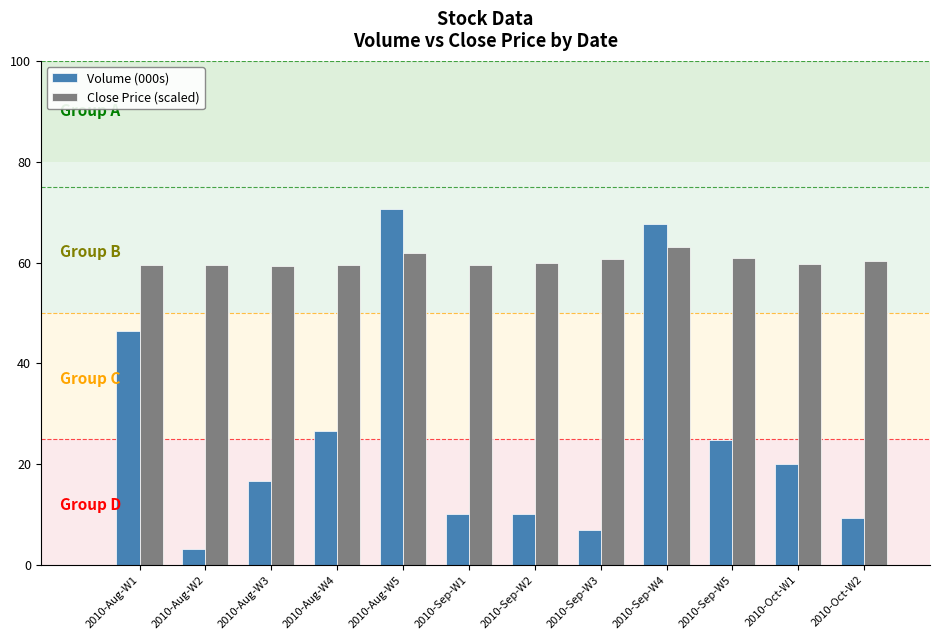

What is the label of the 2nd bar from the left?

2010-Aug-W2